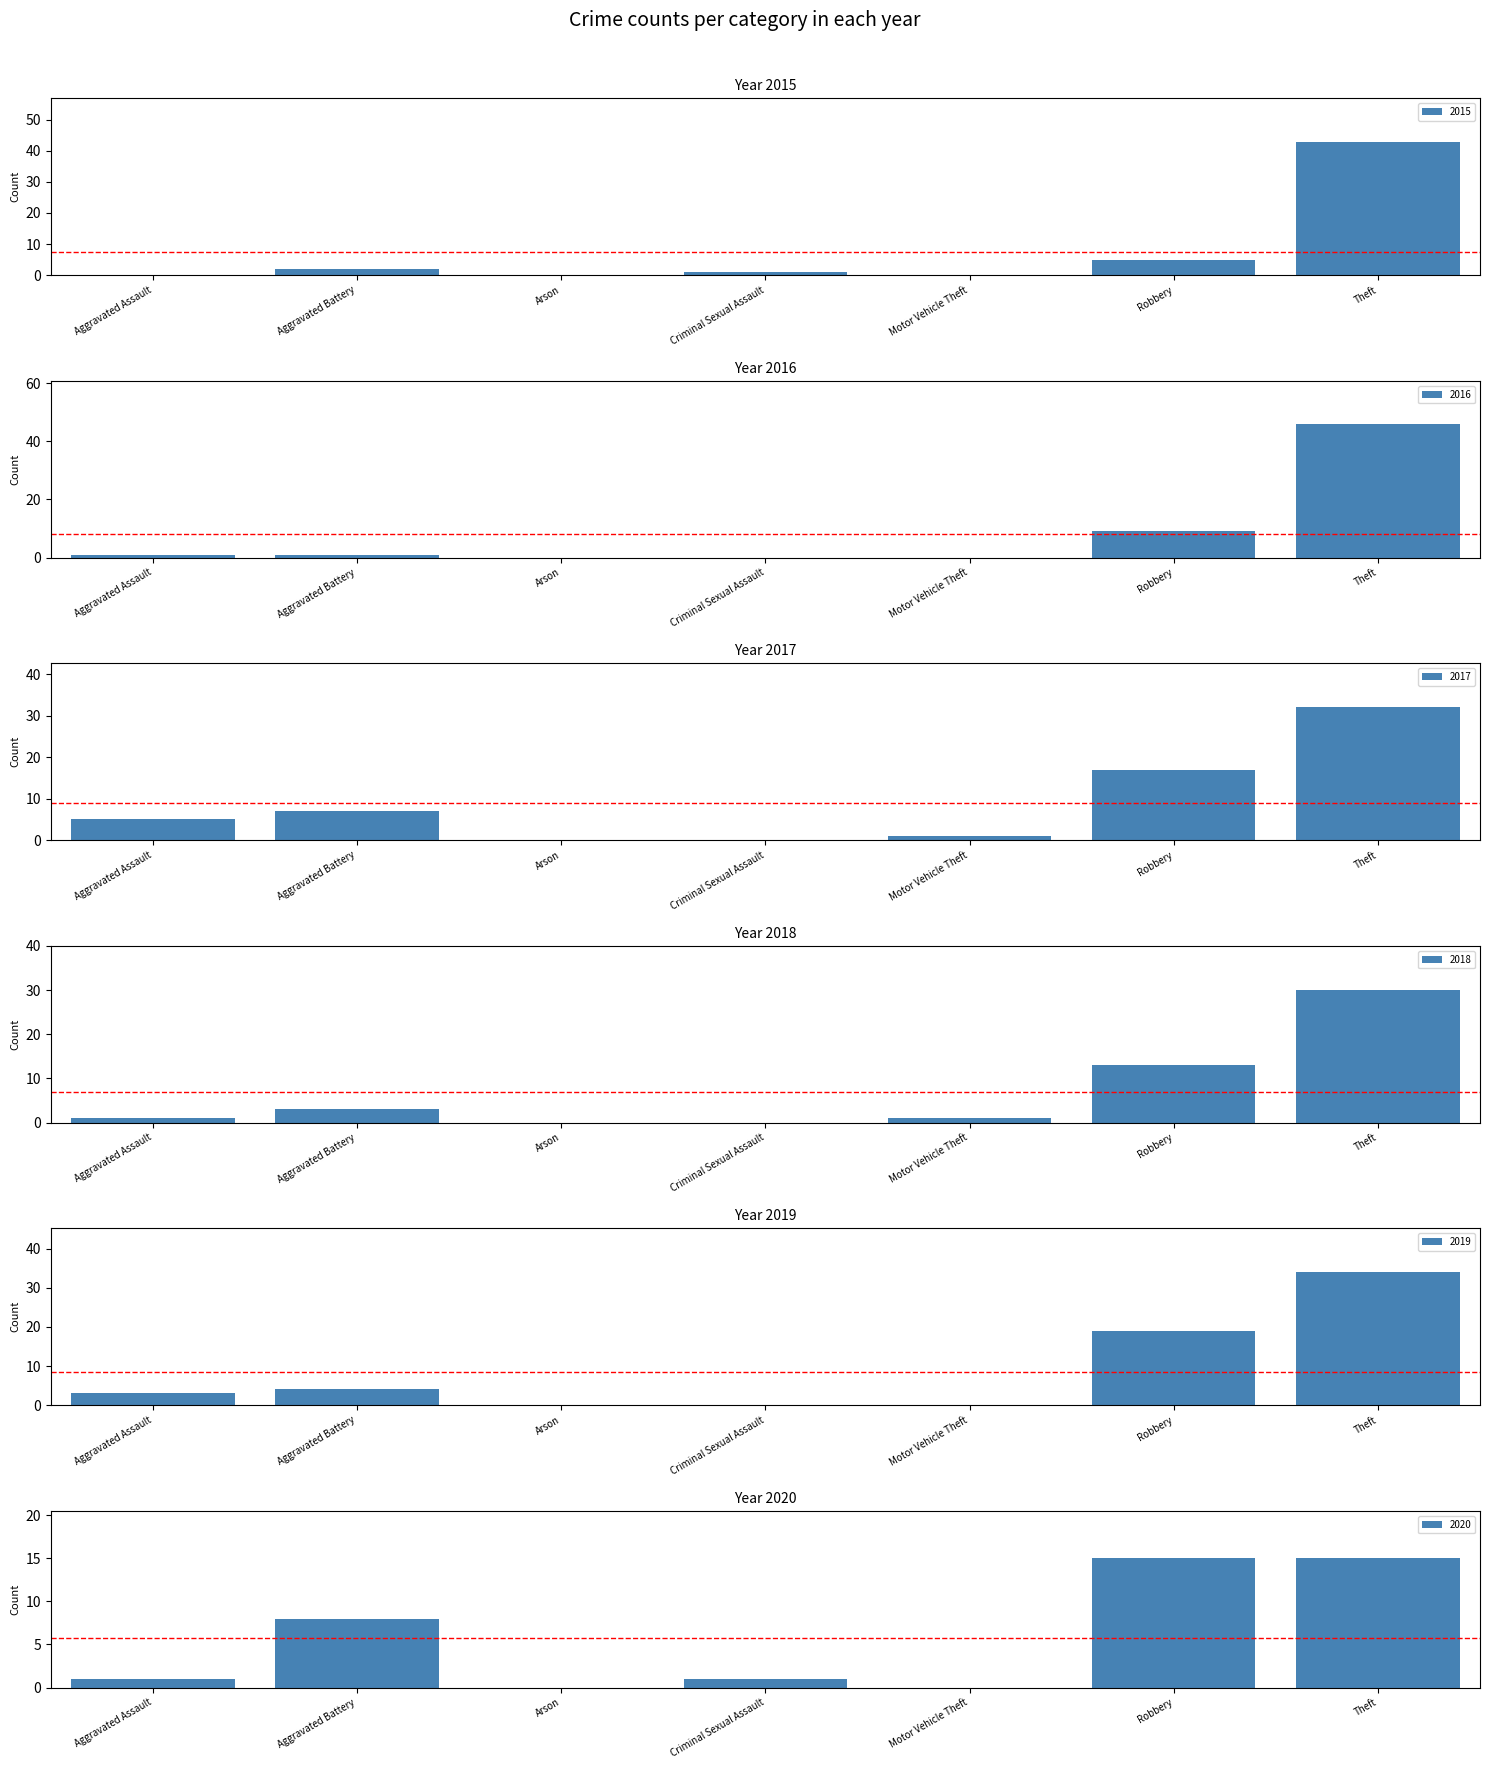

Reading left to right, extract all data points from this chart.

2015: Aggravated Assault=0	Aggravated Battery=2	Arson=0	Criminal Sexual Assault=1	Motor Vehicle Theft=0	Robbery=5	Theft=43
2016: Aggravated Assault=1	Aggravated Battery=1	Arson=0	Criminal Sexual Assault=0	Motor Vehicle Theft=0	Robbery=9	Theft=46
2017: Aggravated Assault=5	Aggravated Battery=7	Arson=0	Criminal Sexual Assault=0	Motor Vehicle Theft=1	Robbery=17	Theft=32
2018: Aggravated Assault=1	Aggravated Battery=3	Arson=0	Criminal Sexual Assault=0	Motor Vehicle Theft=1	Robbery=13	Theft=30
2019: Aggravated Assault=3	Aggravated Battery=4	Arson=0	Criminal Sexual Assault=0	Motor Vehicle Theft=0	Robbery=19	Theft=34
2020: Aggravated Assault=1	Aggravated Battery=8	Arson=0	Criminal Sexual Assault=1	Motor Vehicle Theft=0	Robbery=15	Theft=15